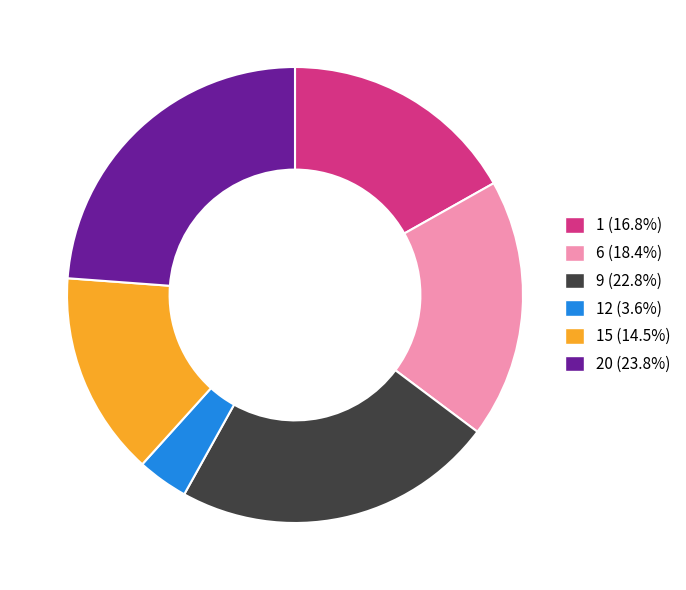

Does any single category account for the majority?

No